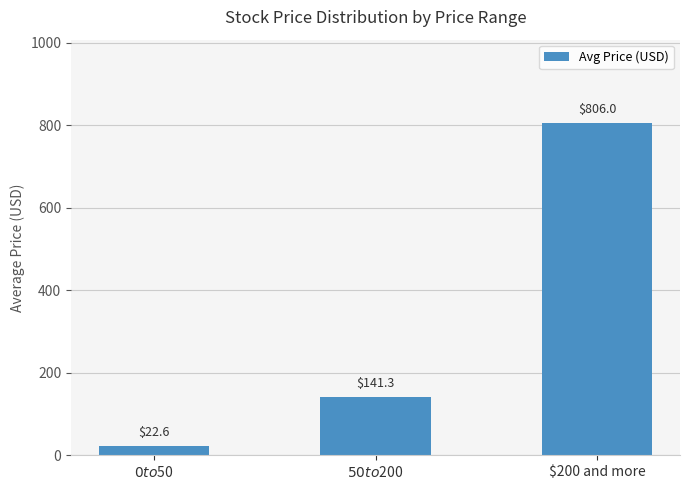

Read the value at $200 and more.

806.0